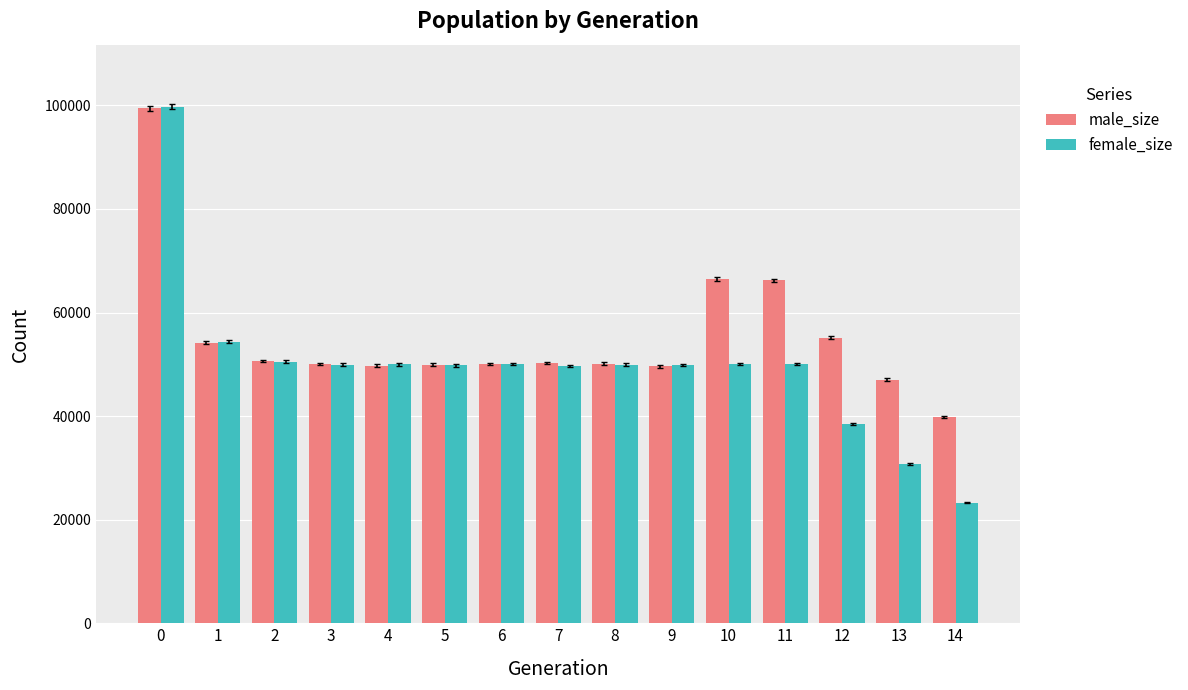

At how many categories does at least one series exceed 55853?

3